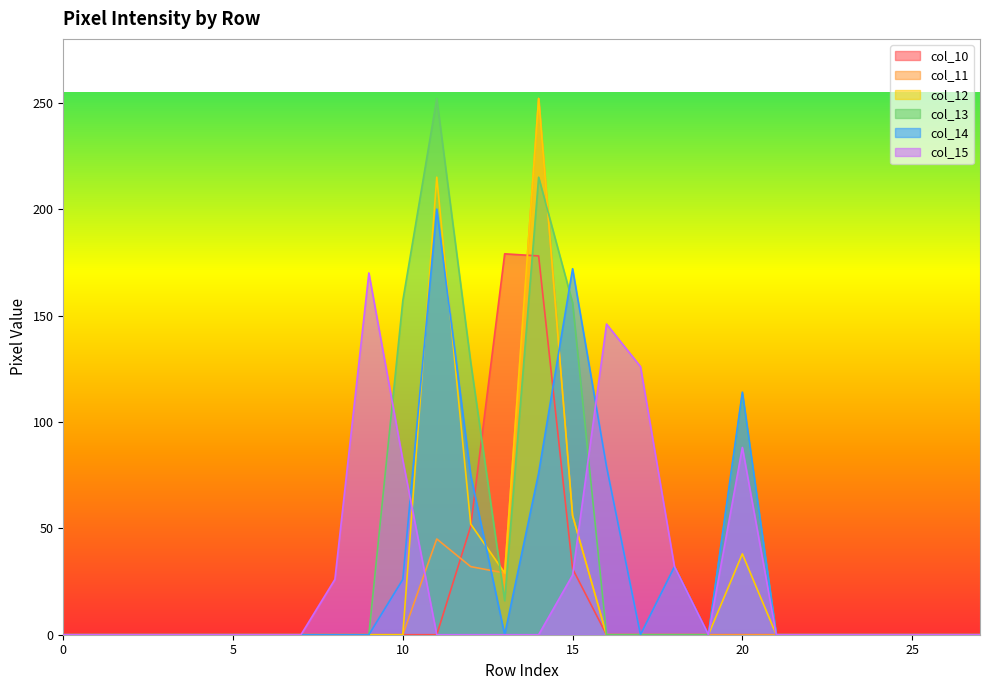

What is the maximum value shown in the chart?

252